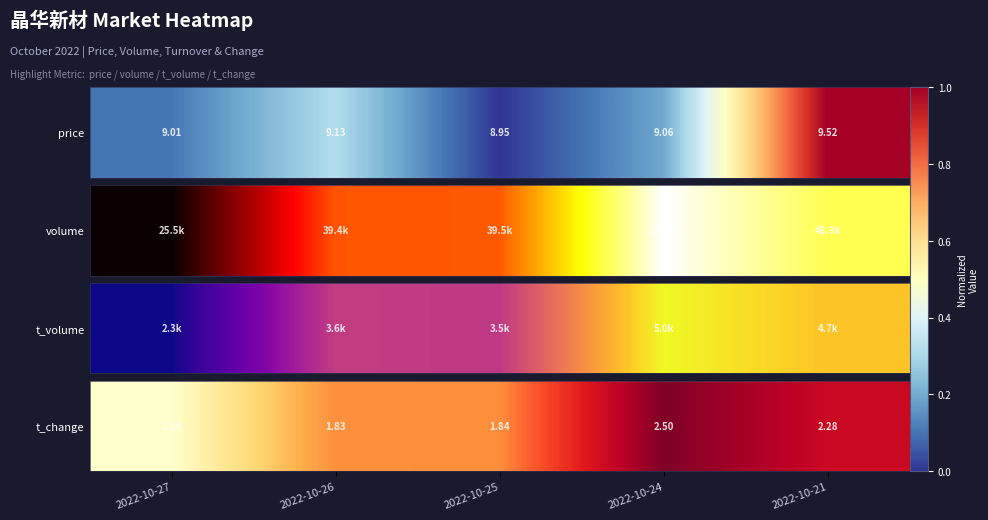

The chart shows a value of 0.7 at 2022-10-25. True or false?

False